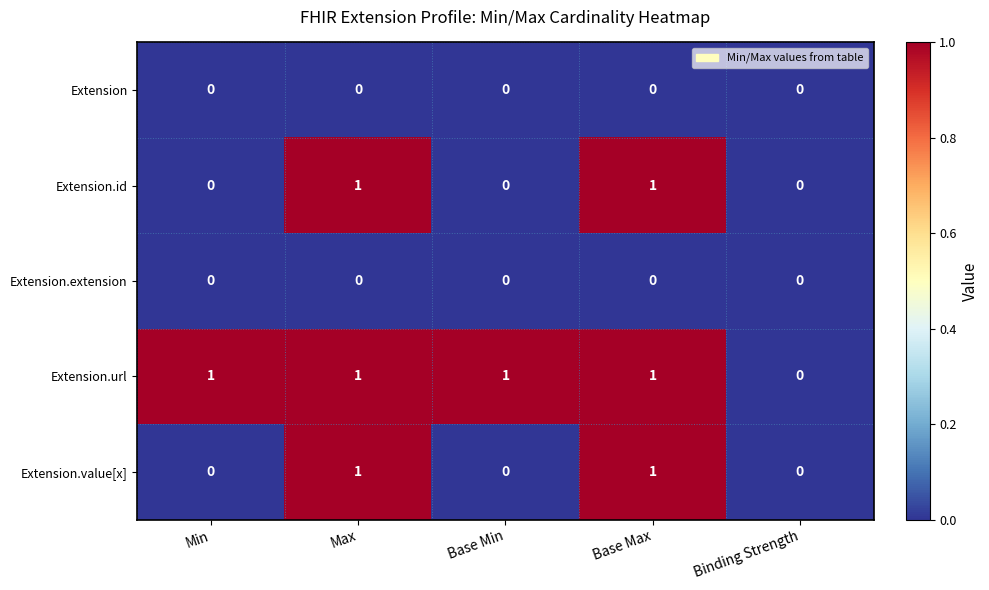

How many series are shown in this chart?

5